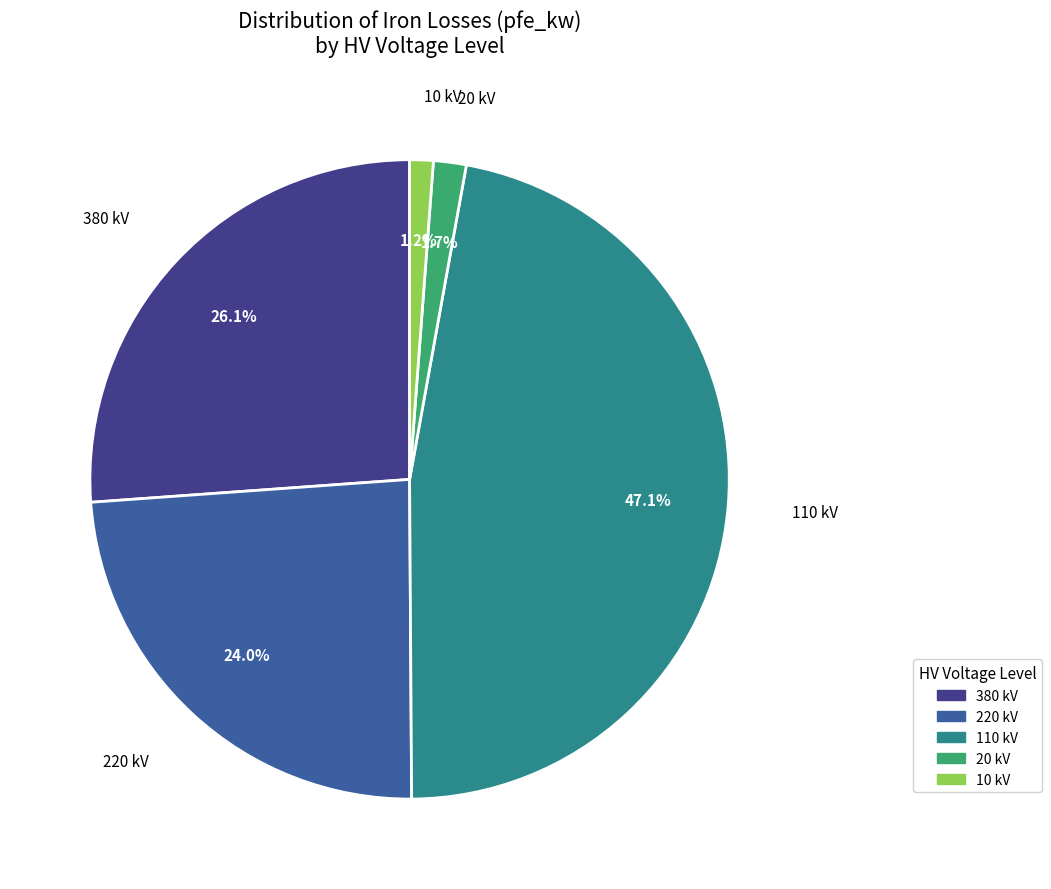

Is there any slice that represents more than half of the pie?

No